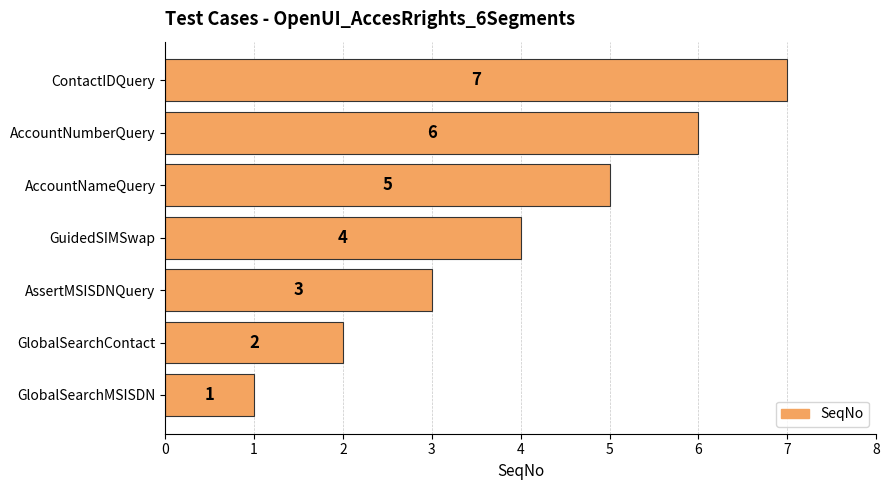

Rank the categories by value from highest to lowest.

ContactIDQuery, AccountNumberQuery, AccountNameQuery, GuidedSIMSwap, AssertMSISDNQuery, GlobalSearchContact, GlobalSearchMSISDN